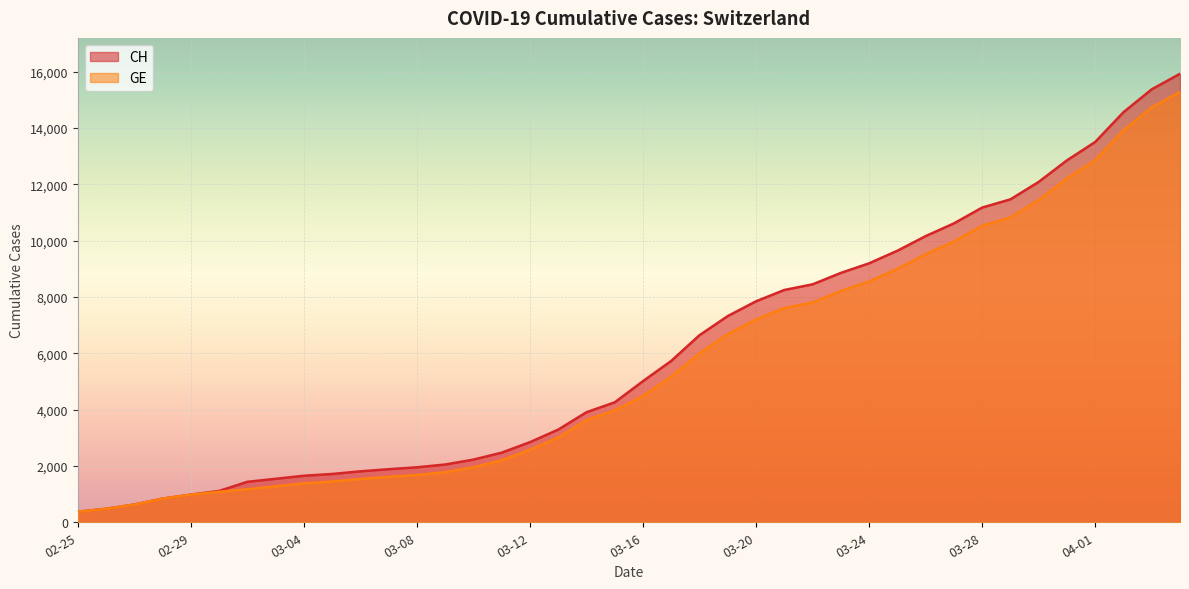

What is the difference between the maximum and second lowest values in the CH series?

15447